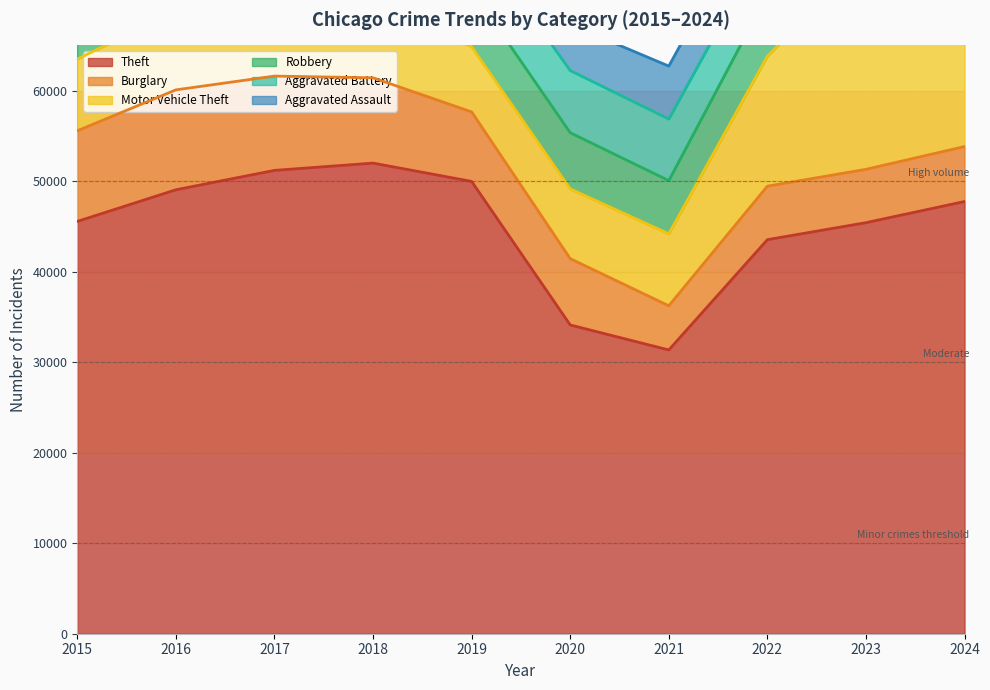

Does the chart have visible grid lines?

Yes